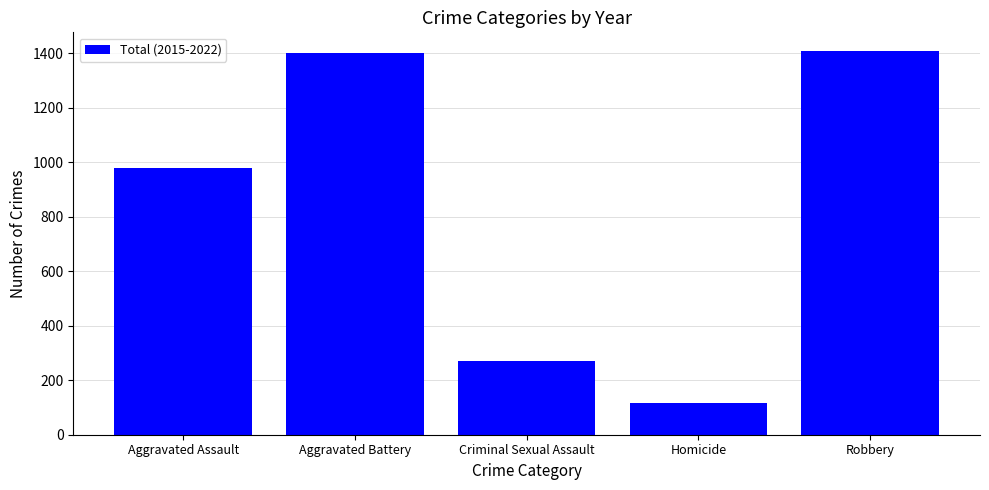

What is the difference between the values at Robbery and Aggravated Assault?

428